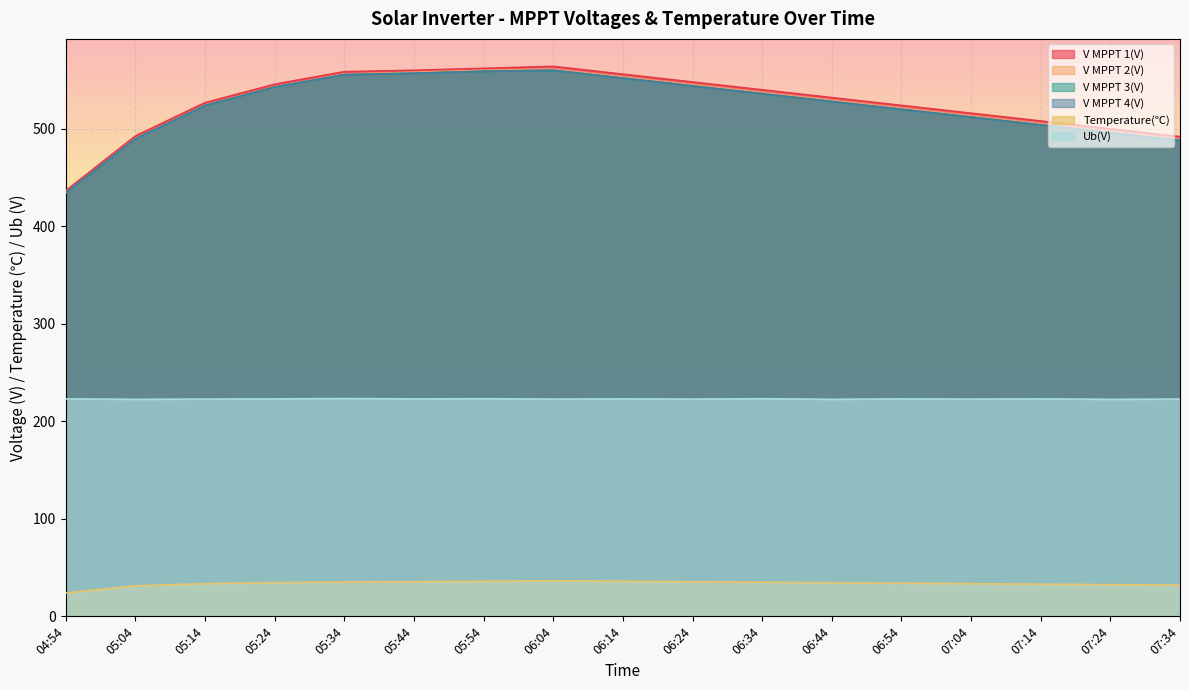

What is the value of the V MPPT 2(V) point at the 3rd from the left?

524.2